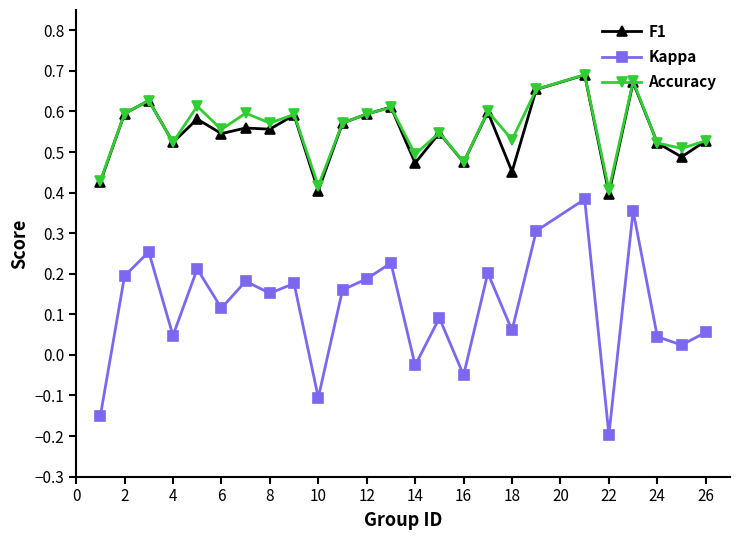

Which series has the widest spread of values?

Kappa